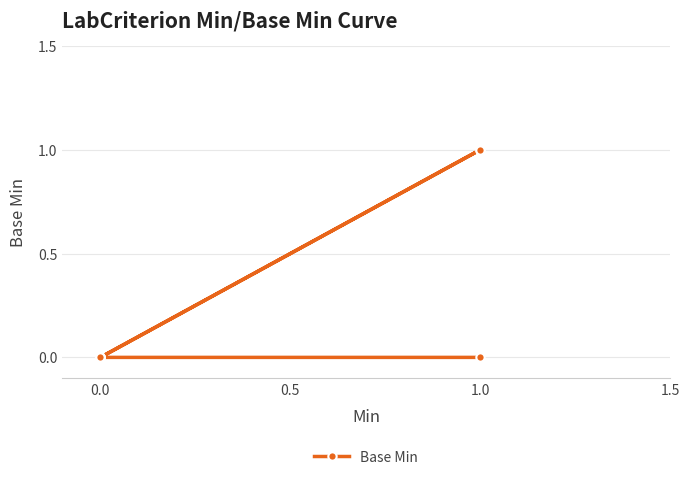

What is the difference between the maximum and second lowest values?

1